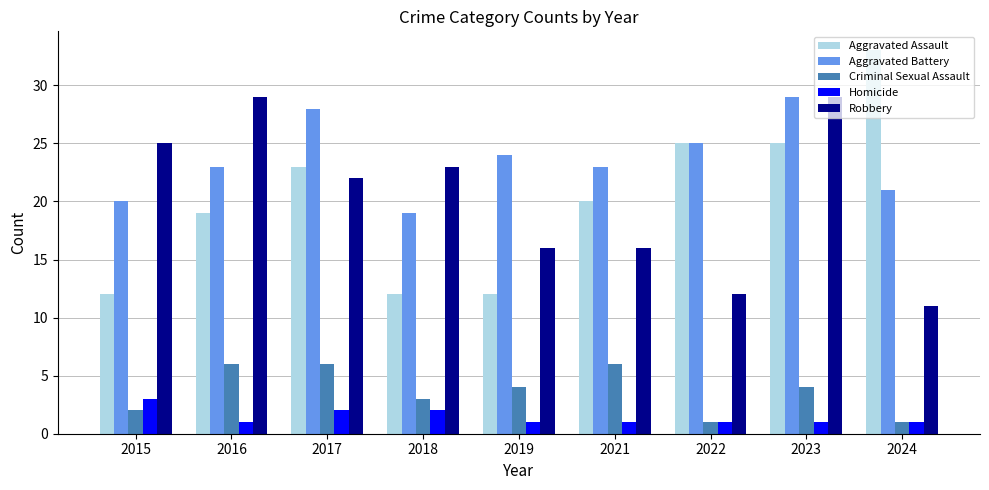

What is the difference between the highest and lowest values at 2018?

21